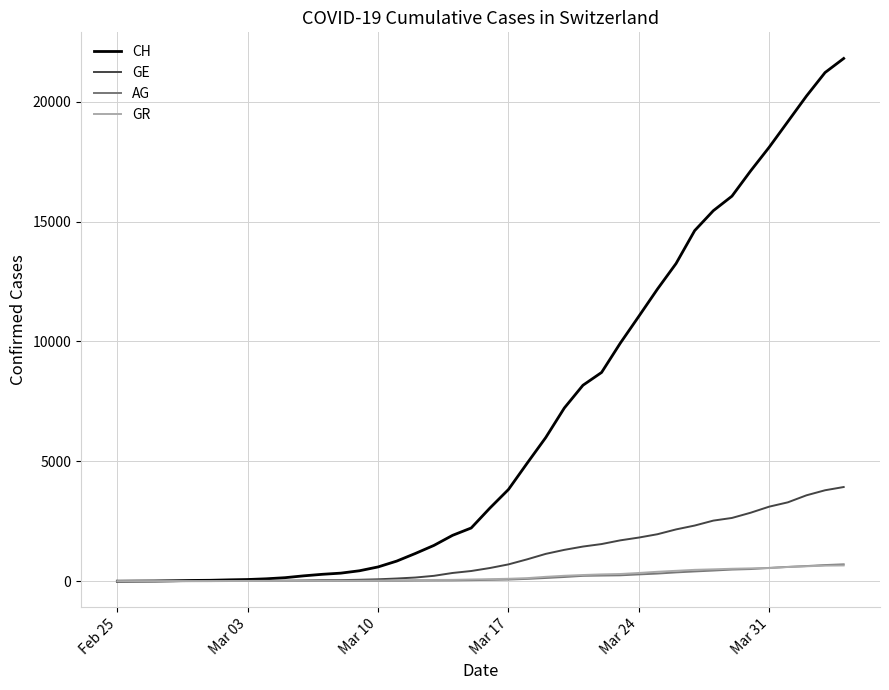

Which series has the widest spread of values?

CH